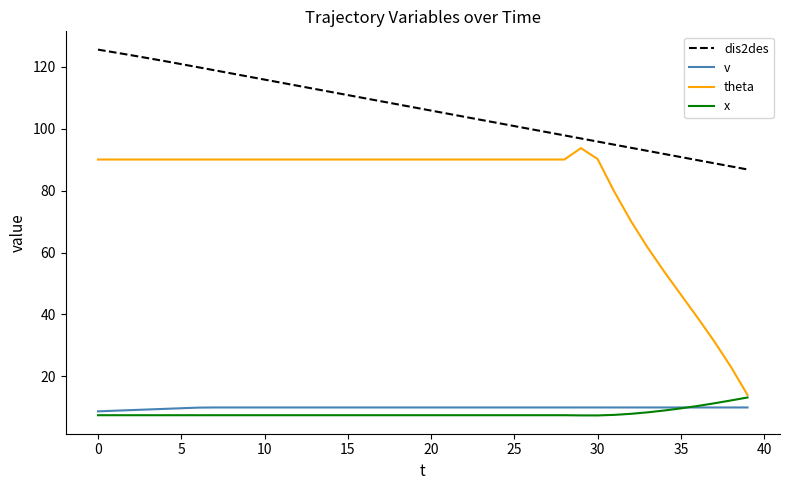

What is the minimum value shown in the chart?

7.4